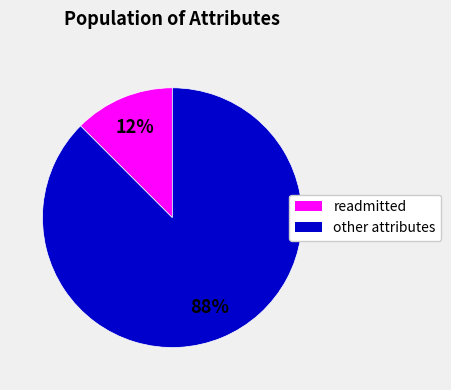

Does any single category account for the majority?

Yes